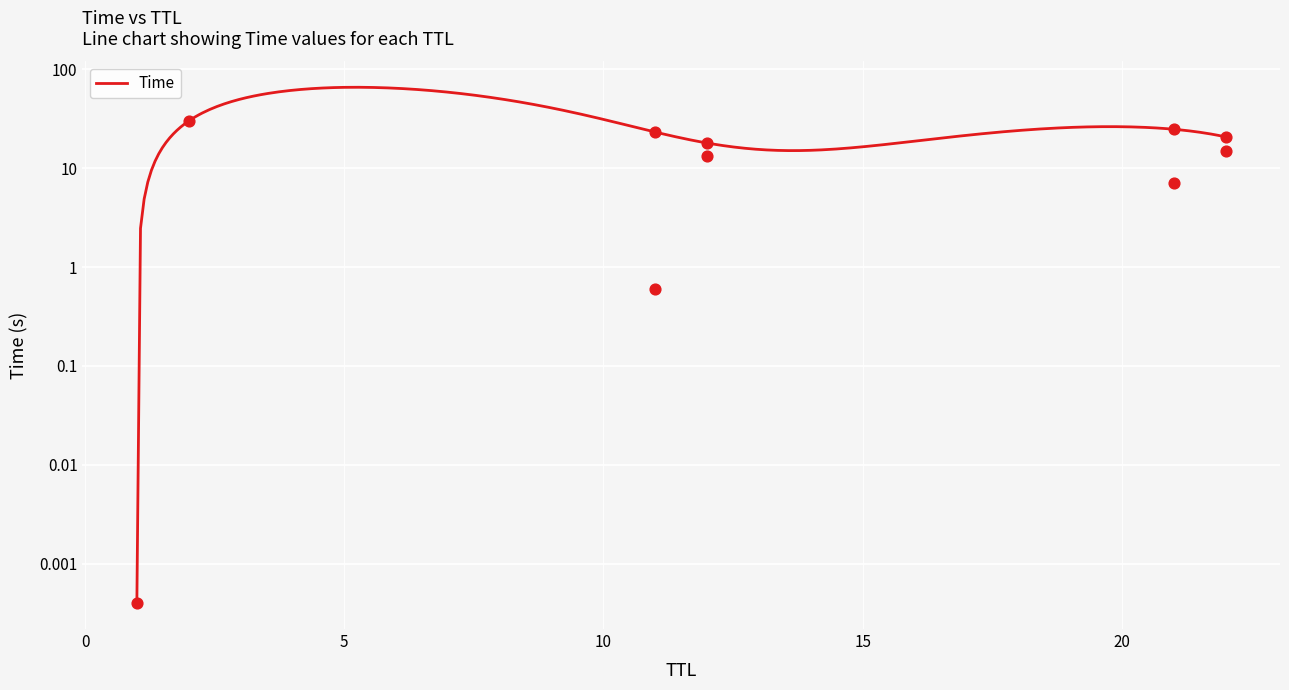

What is the change in value from 1 to 12?

+18.0